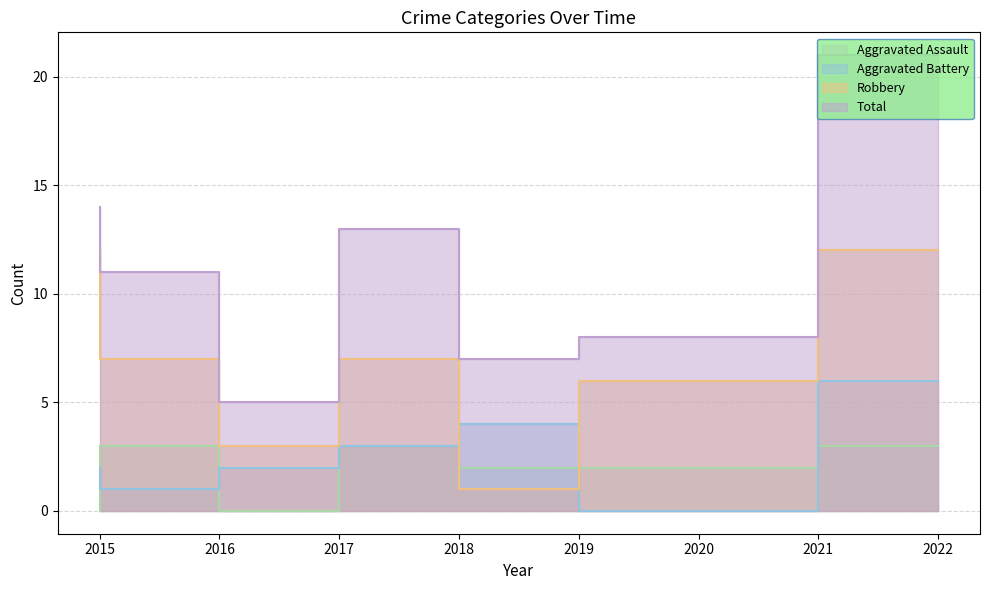

What is the difference between the second highest and minimum values in the Aggravated Assault series?

3